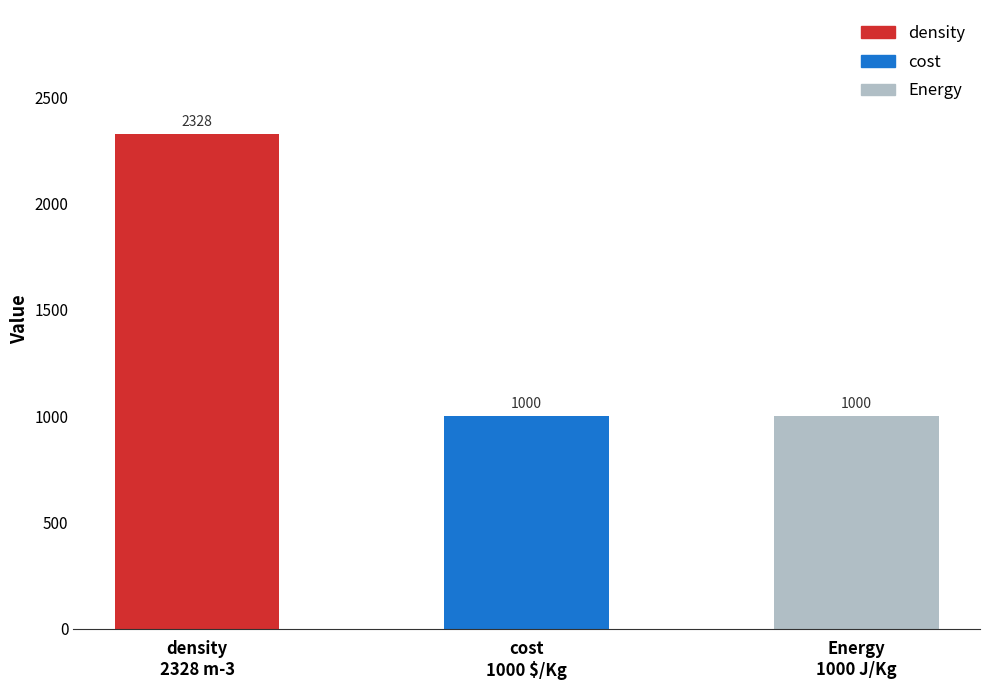

What is the sum of all values?

4328